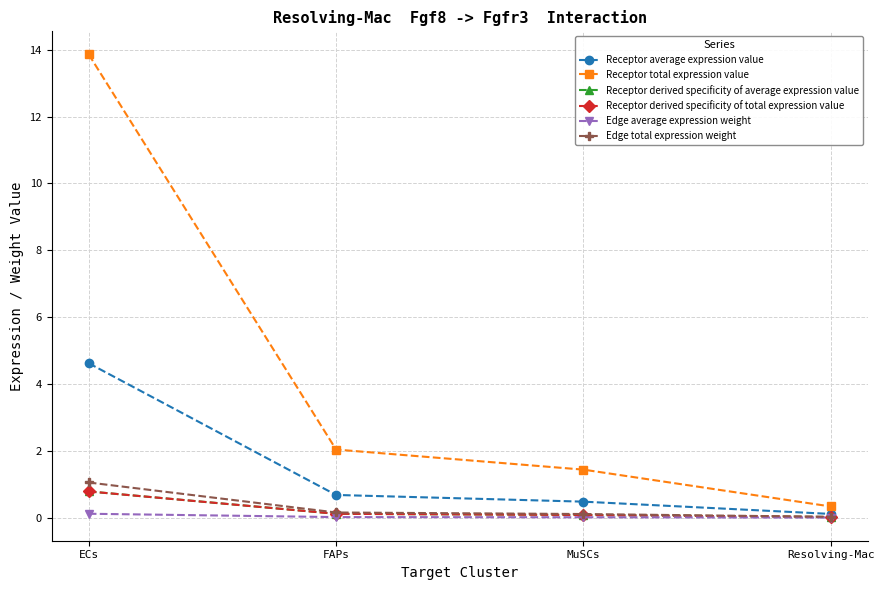

Is this an area chart (filled region under the line)?

No